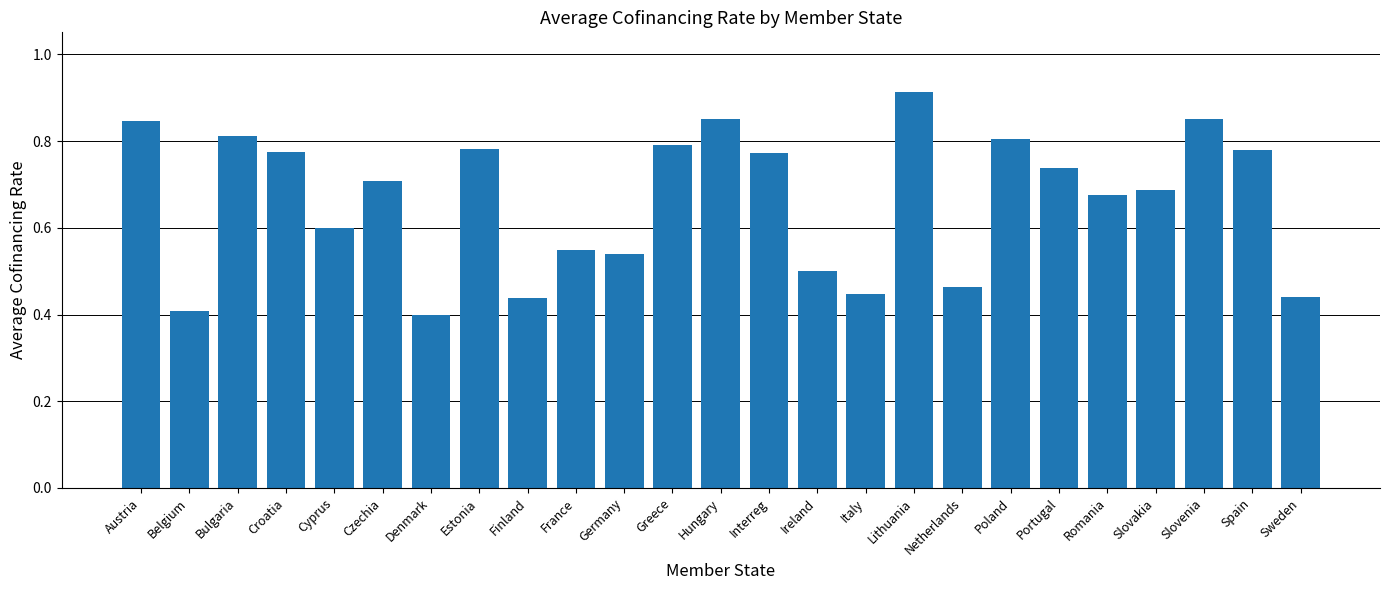

The value at Italy is 0.4. True or false?

True